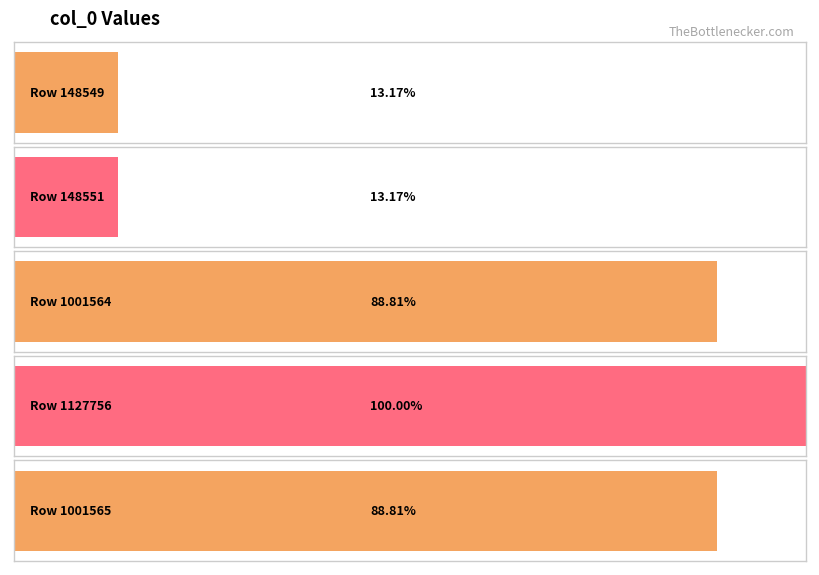

At which label does the data first exceed 1001564?

1127756